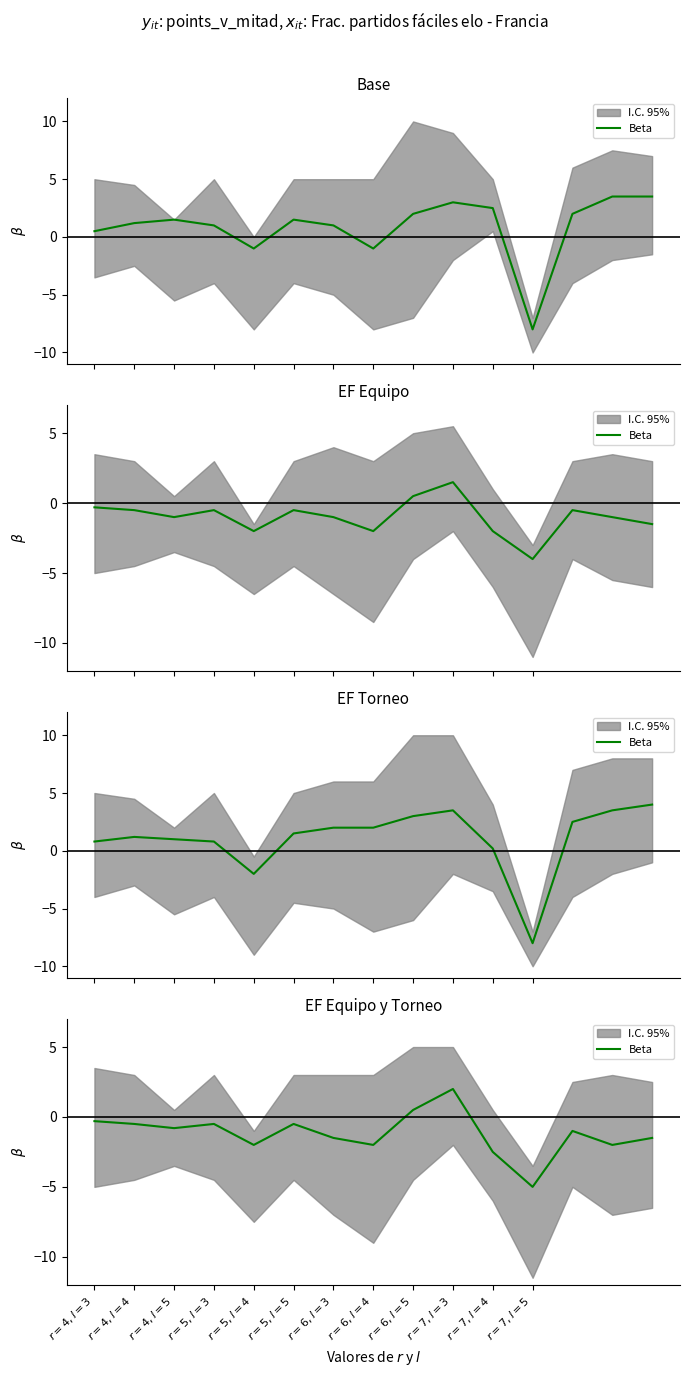

Rank the categories by value from lowest to highest.

$r=7, l=5$, $r=7, l=4$, $r=5, l=4$, $r=6, l=4$, 13, $r=6, l=3$, 14, 12, $r=4, l=5$, $r=4, l=4$, $r=5, l=3$, $r=5, l=5$, $r=4, l=3$, $r=6, l=5$, $r=7, l=3$